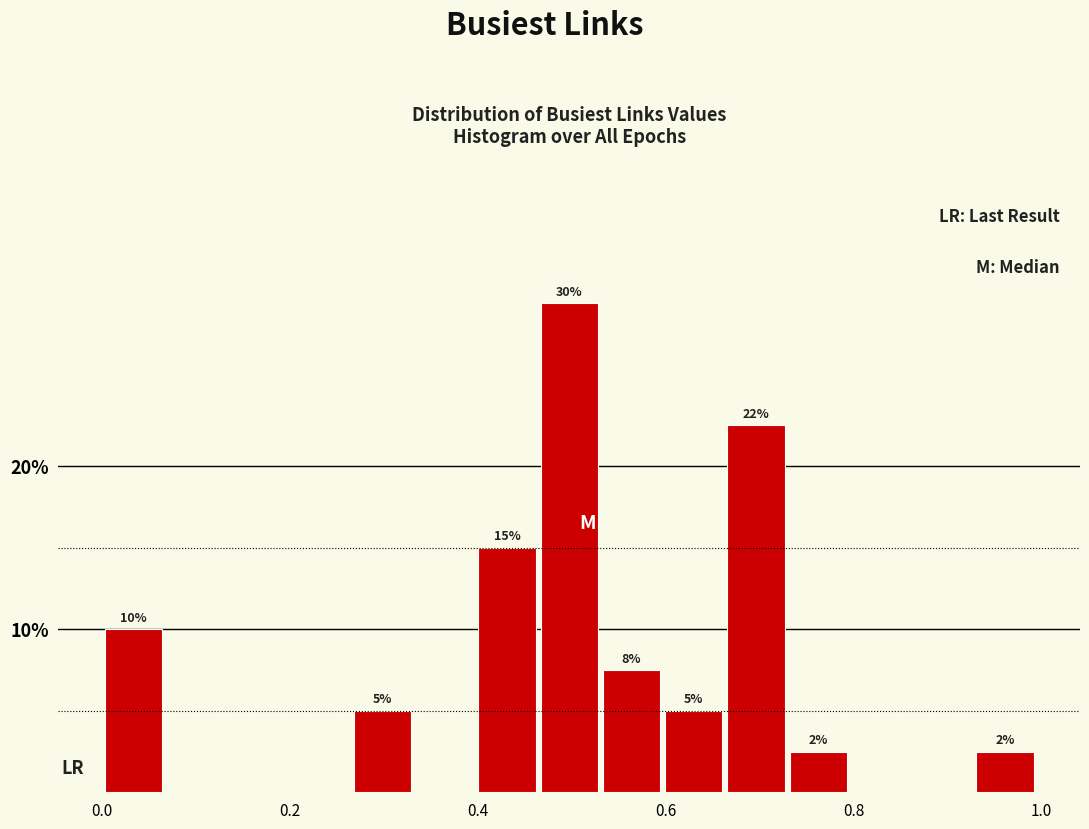

Around what value on the x-axis is the tallest bar? Give the approximate position of its centre, as read against the axis.

0.50